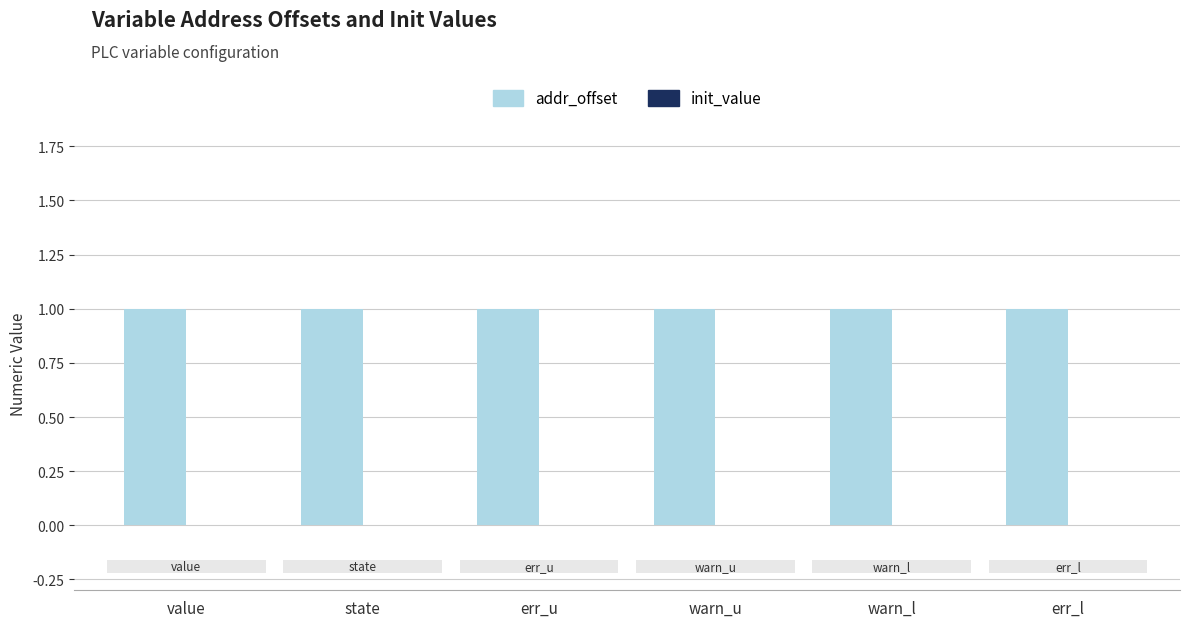

Reading left to right, transcribe all the data shown in this chart.

addr_offset: value=1	state=1	err_u=1	warn_u=1	warn_l=1	err_l=1
init_value: value=0	state=0	err_u=0	warn_u=0	warn_l=0	err_l=0